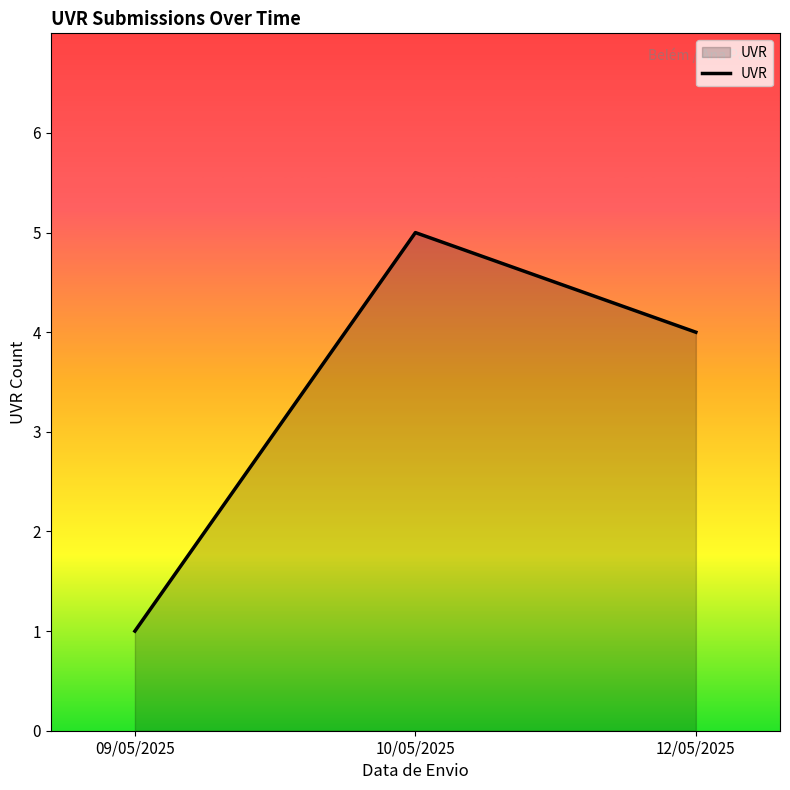

What is the difference between the maximum and second lowest values?

1